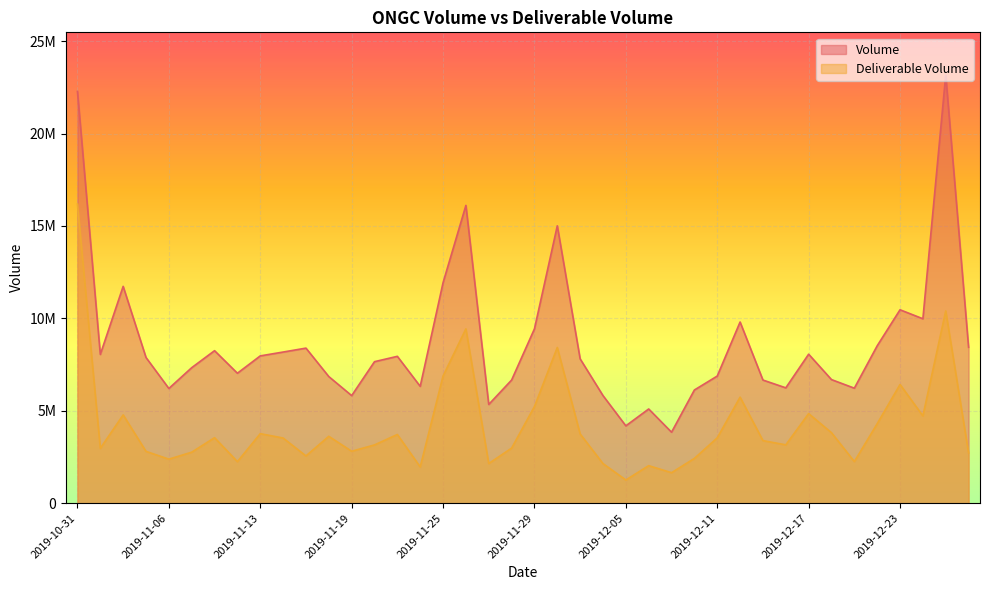

How many data points in Volume are less than 7883507?

20